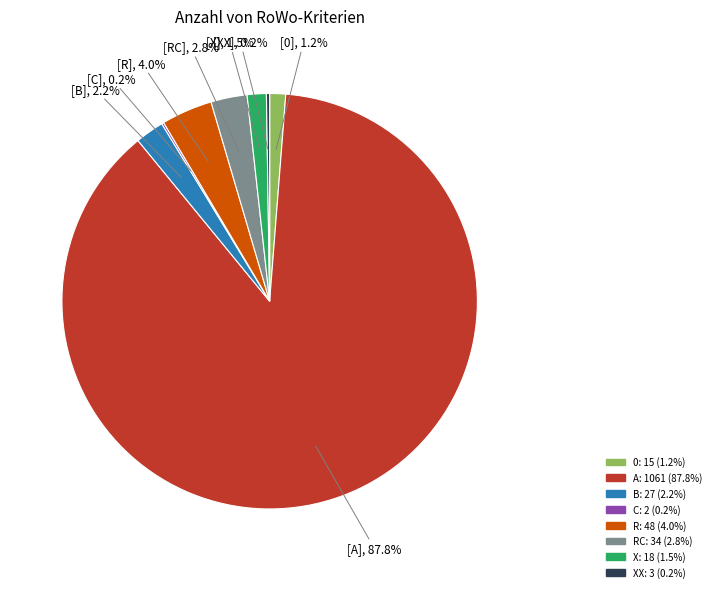

Is there any slice that represents more than half of the pie?

Yes